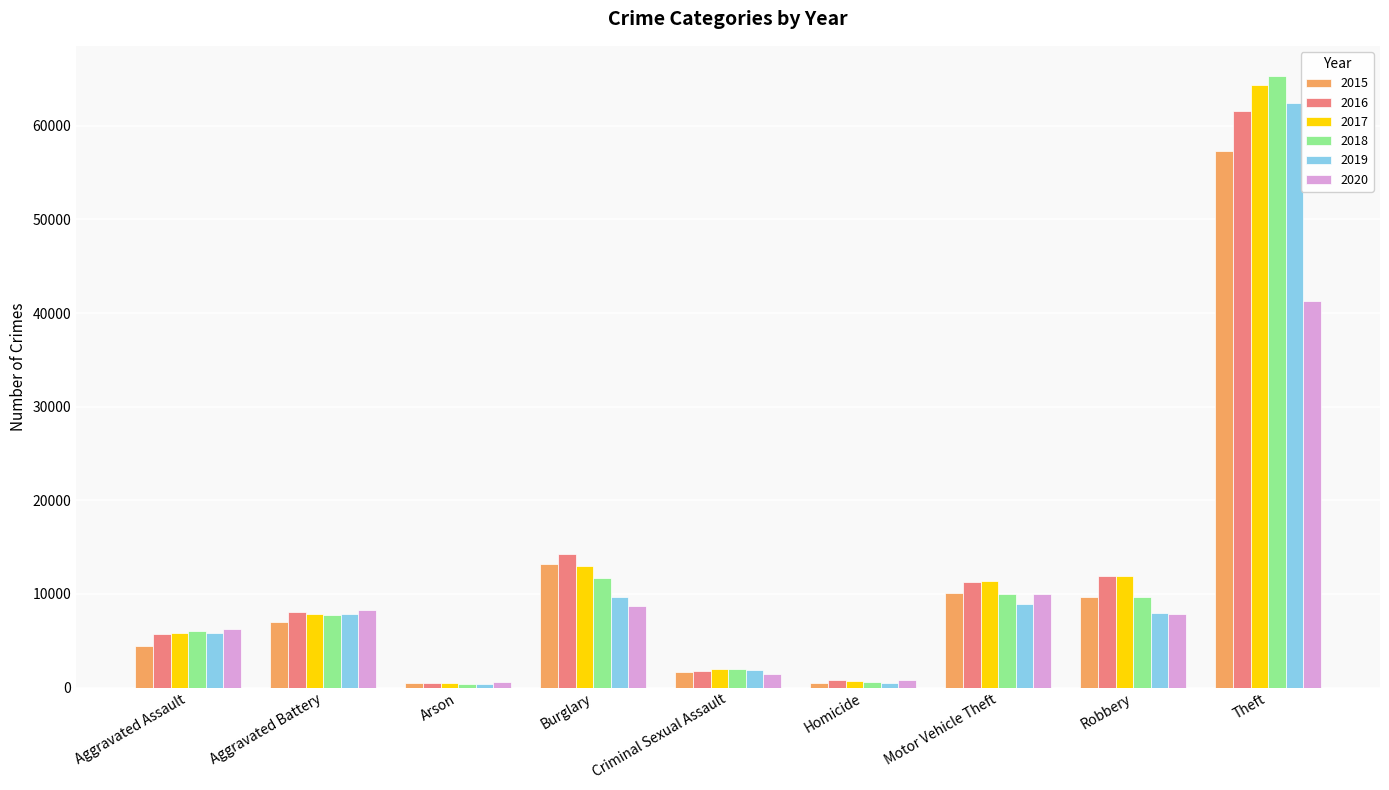

Does the chart contain any negative values?

No